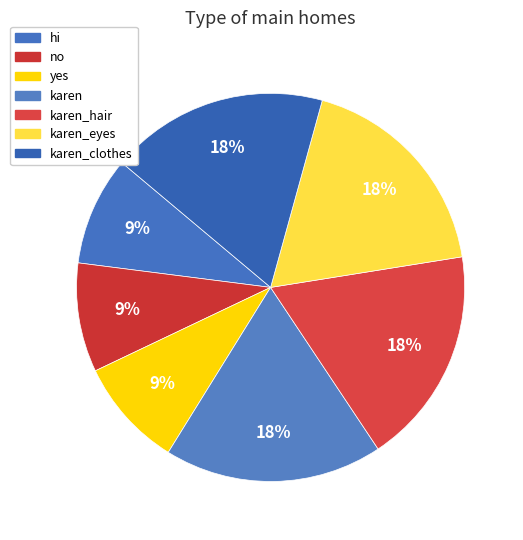

Rank the categories by value from lowest to highest.

hi, no, yes, karen, karen_hair, karen_eyes, karen_clothes